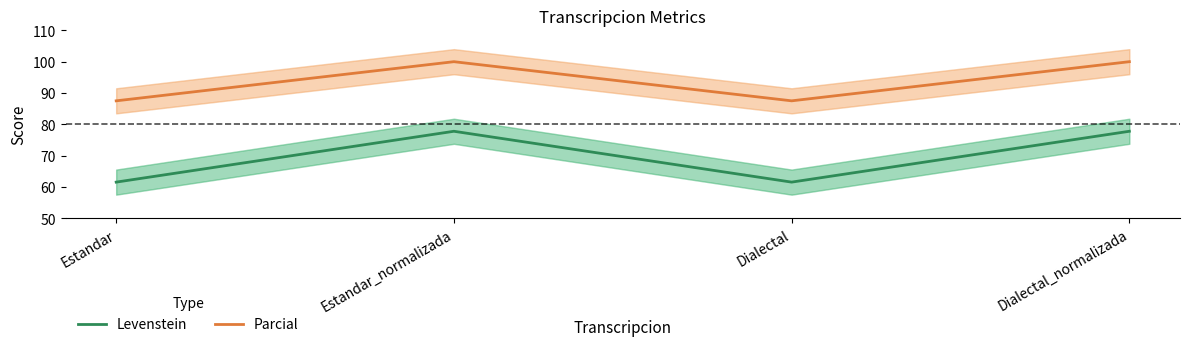

At Estandar, list the series in order from smallest to largest.

Levenstein, Parcial